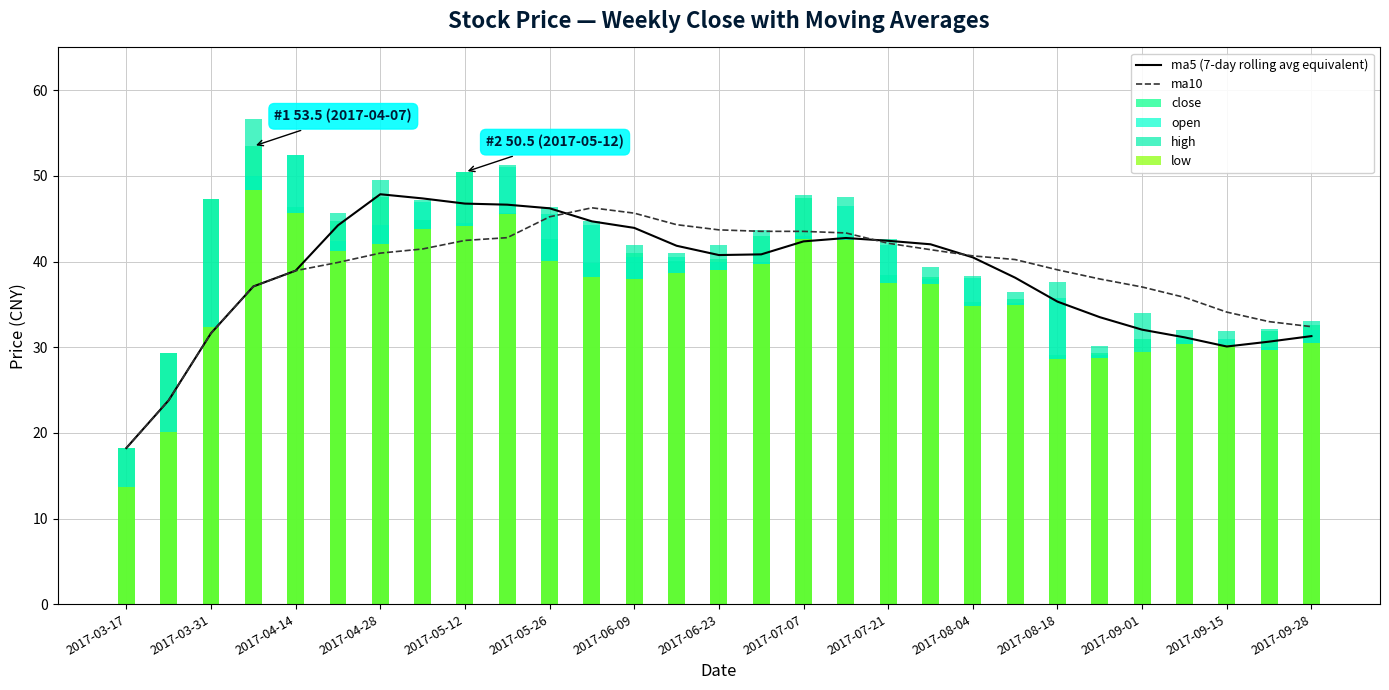

What position from the left is 19?

20